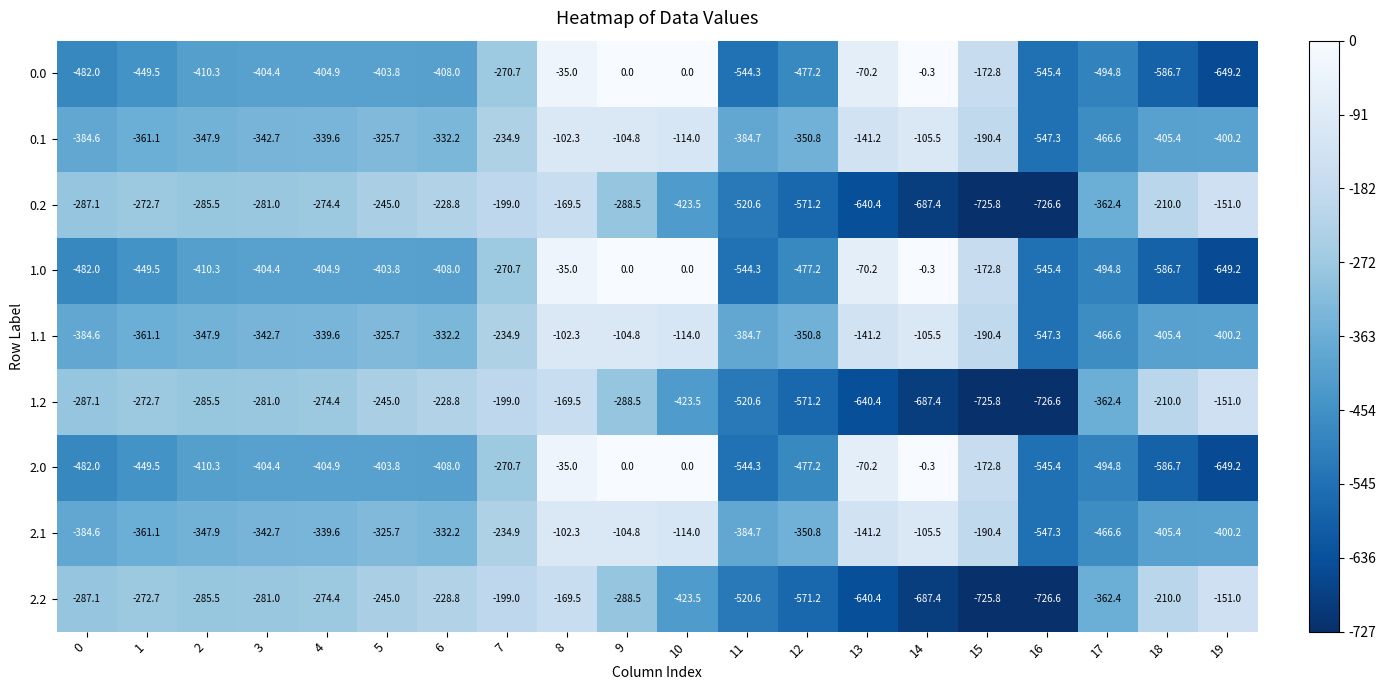

At which category is the sum across all series the highest?

8